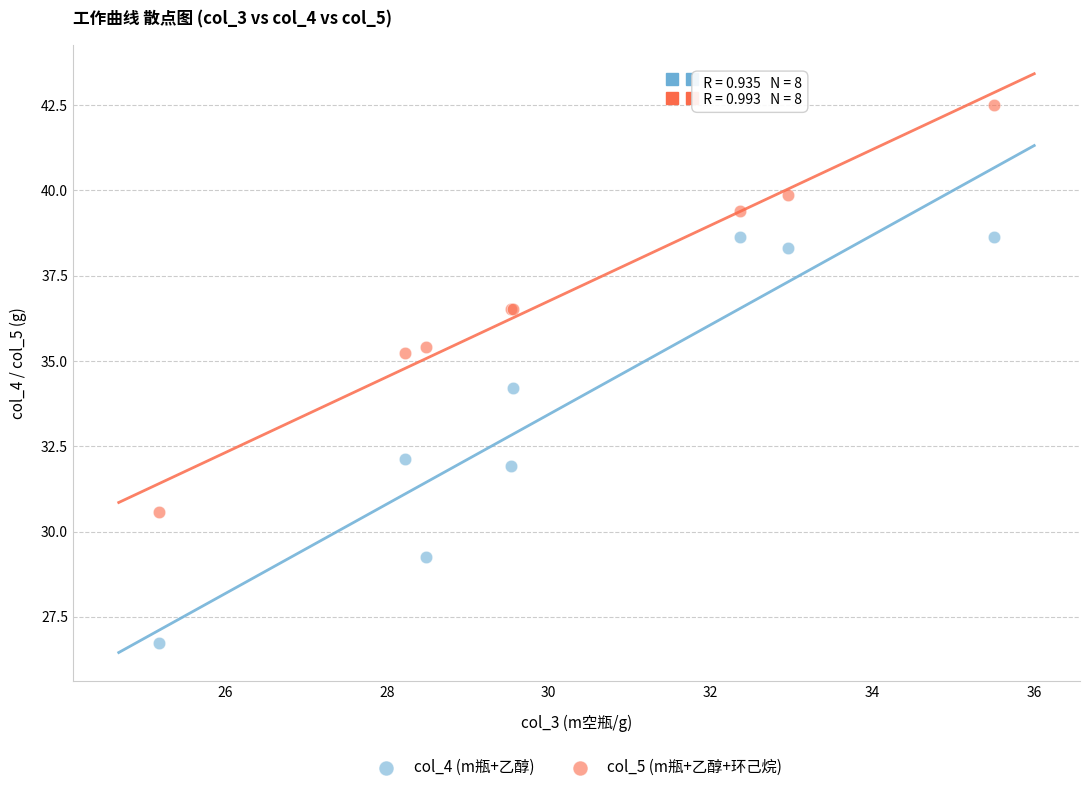

Which series reaches the minimum Y coordinate?

col_4 (m瓶+乙醇)